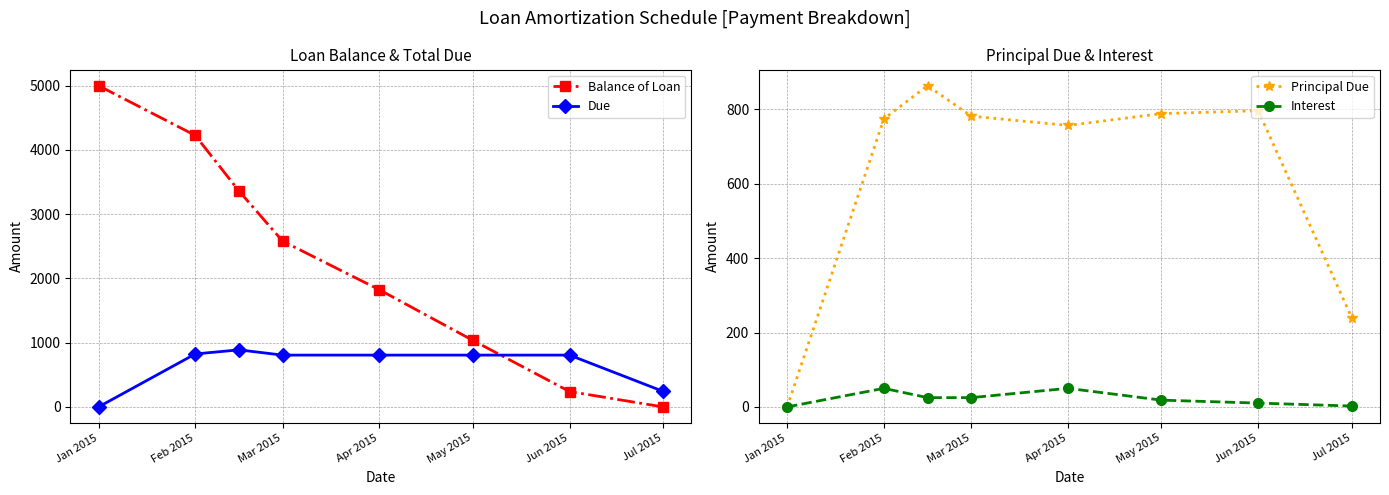

Read the Due value at May 2015.

806.6